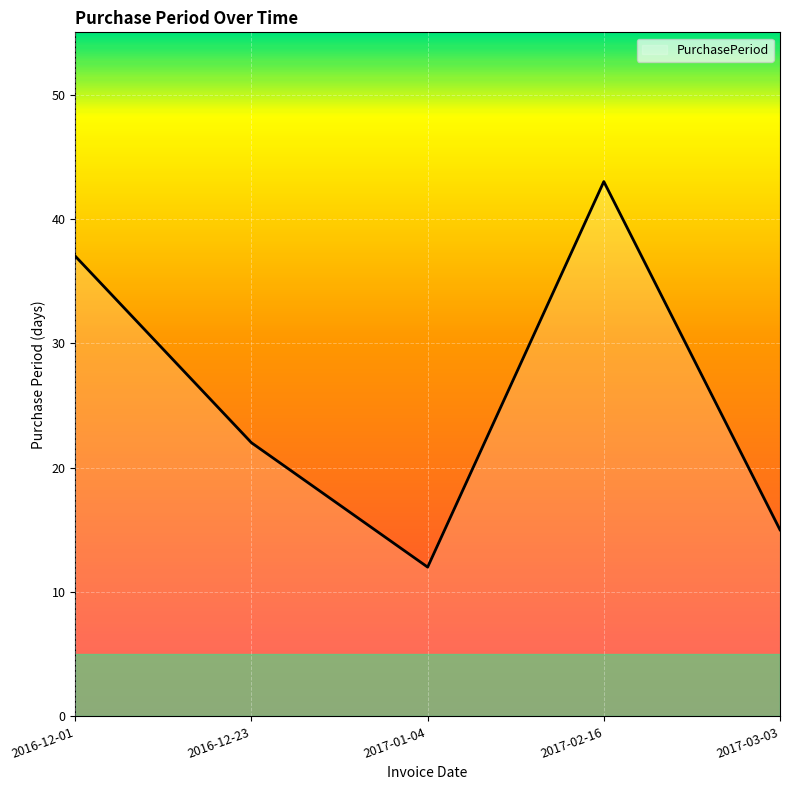

Where is the first local maximum?

2017-02-16